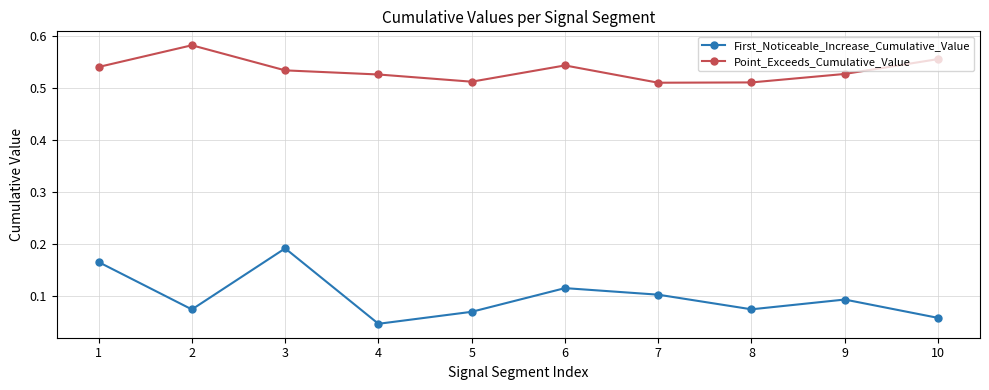

True or false: First_Noticeable_Increase_Cumulative_Value has a value of 0.1 at 2.

True